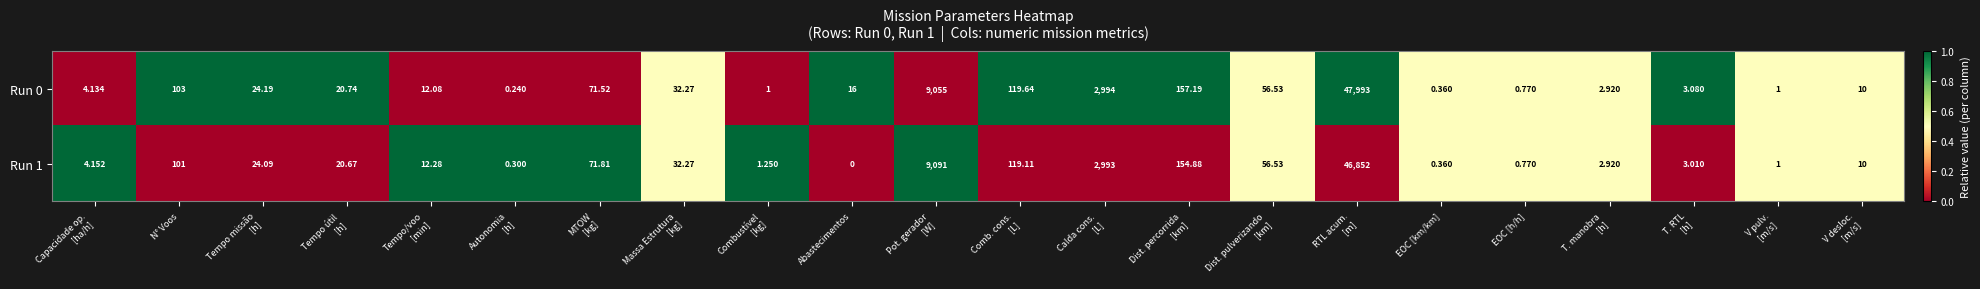

Where does the Run 1 series first go above 20?

N° Voos